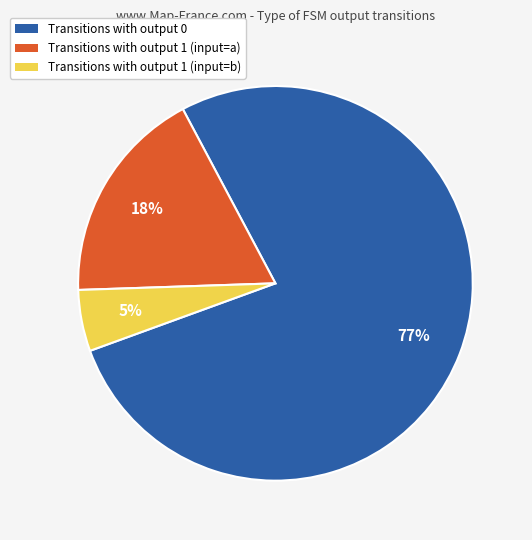

Is the sum of Transitions with output 1 (input=a) and Transitions with output 1 (input=b) greater than half?

No